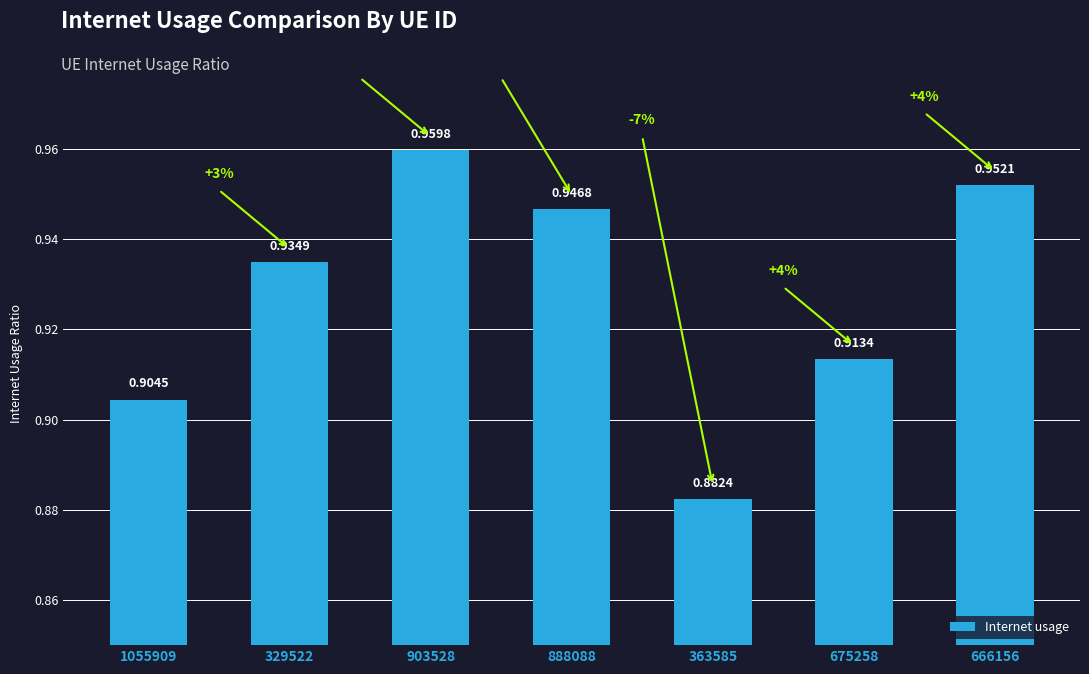

What is the difference between the second highest and minimum values?

0.1